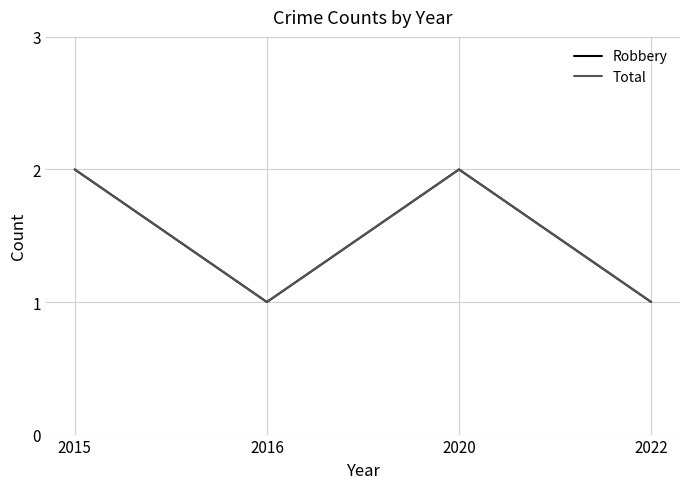

Which series has the largest range (max minus min)?

Robbery